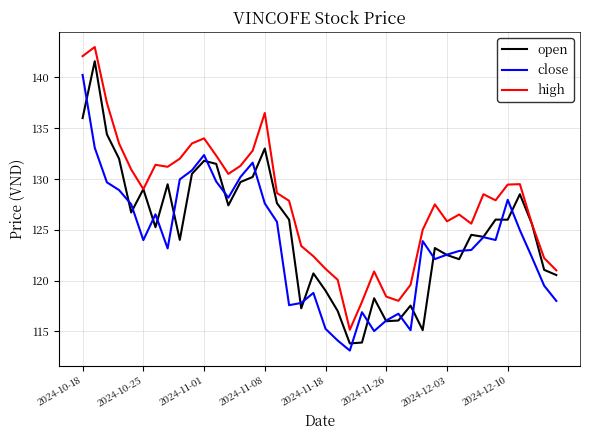

True or false: high and close intersect in this chart.

False